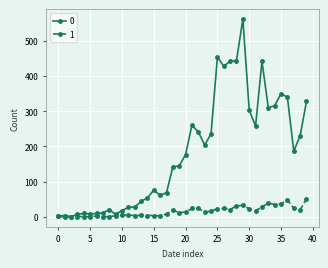

What is the value of the 0 point at the 19th from the left?

142